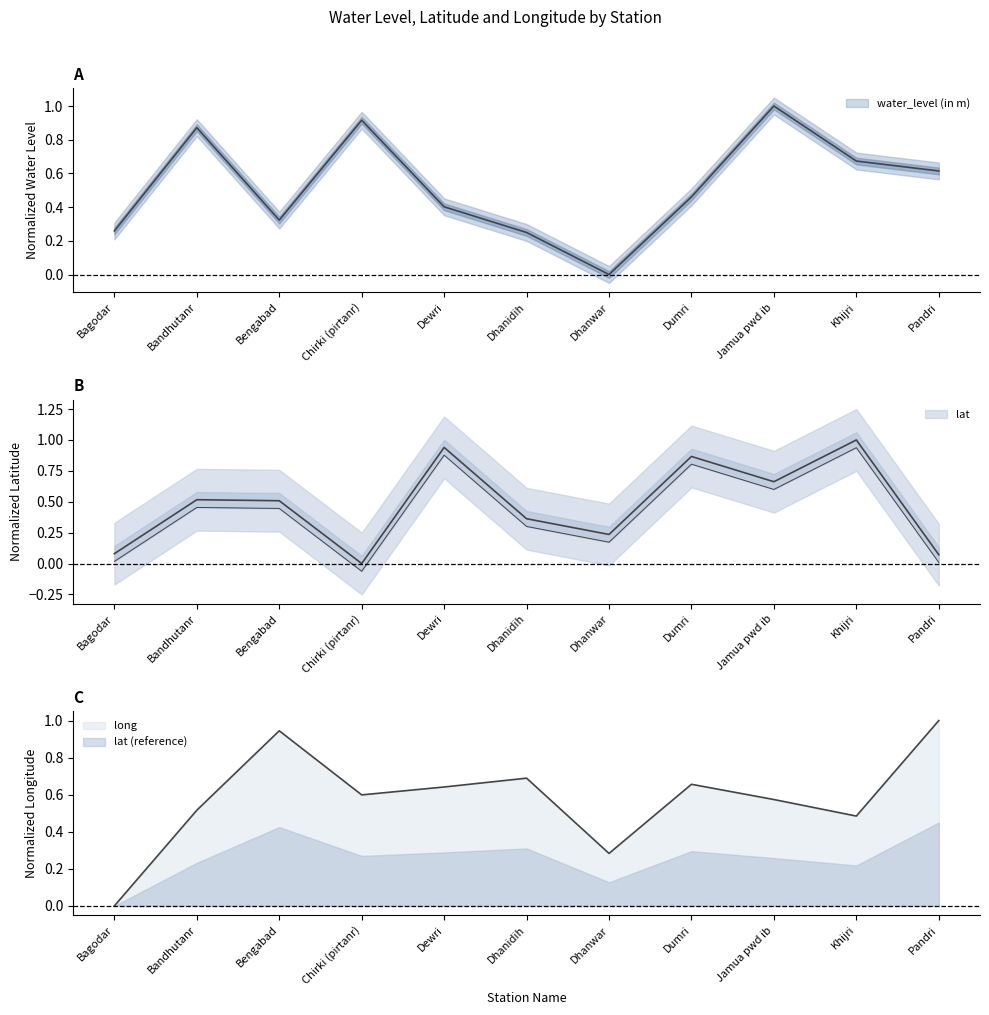

The value of lat at Jamua pwd ib is 0.7. True or false?

True